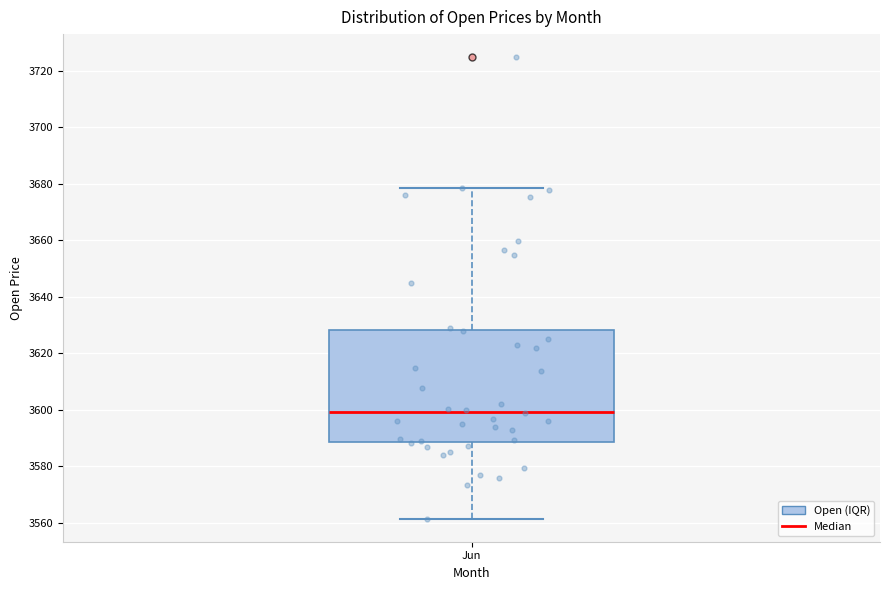

Where is the upper edge of the box for Jun on the y-axis? The values are not printed on the chart, so give them approximately, as read against the axis.

3628